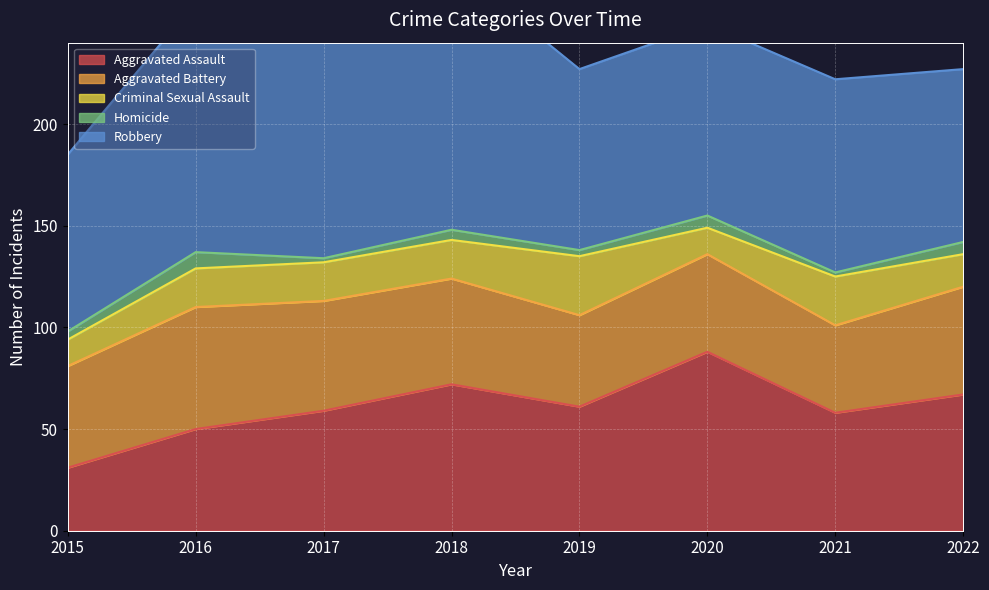

How many lines are shown in the chart?

5